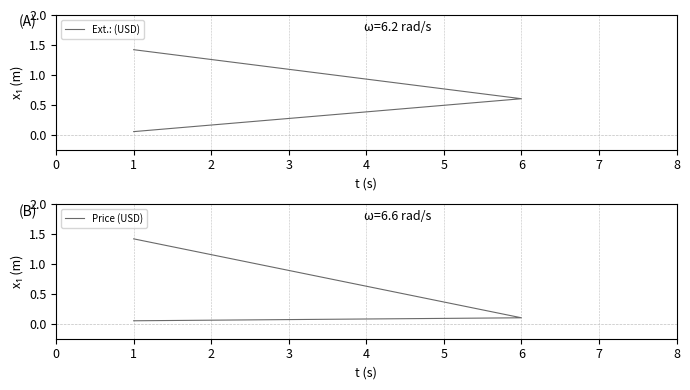

True or false: Price (USD) has a value of 0.1 at 1.

False